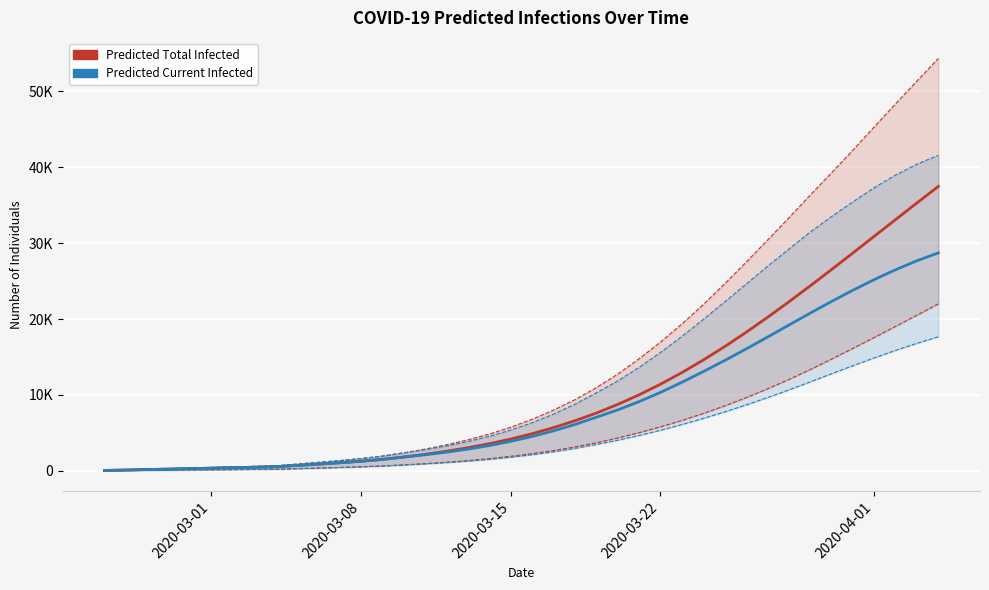

What is the difference between the maximum and minimum values in the Predicted Total Infected (lower) series?

21964